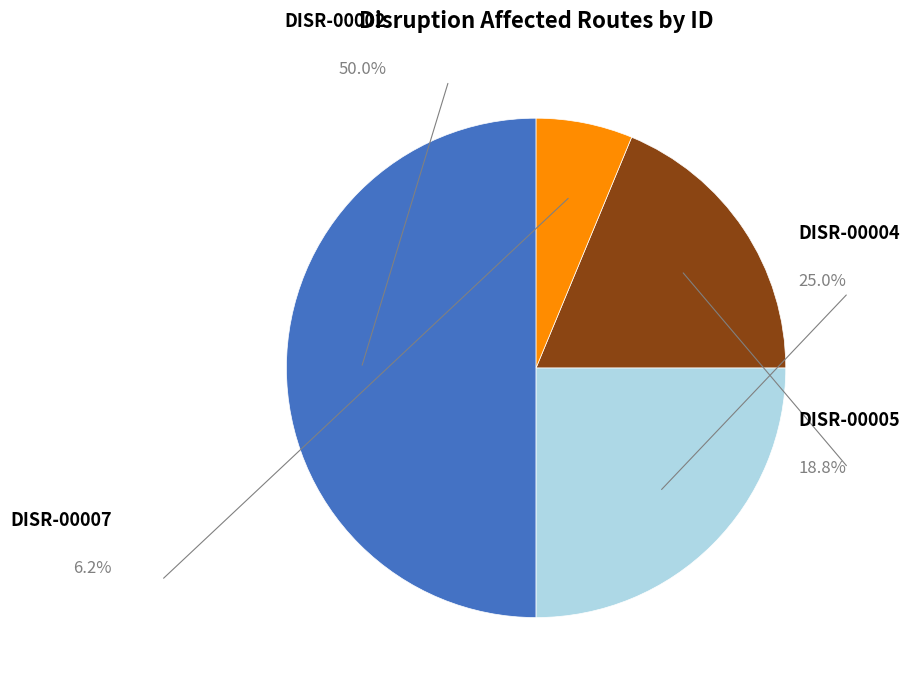

To the nearest percent, what is the average slice percentage?

25%